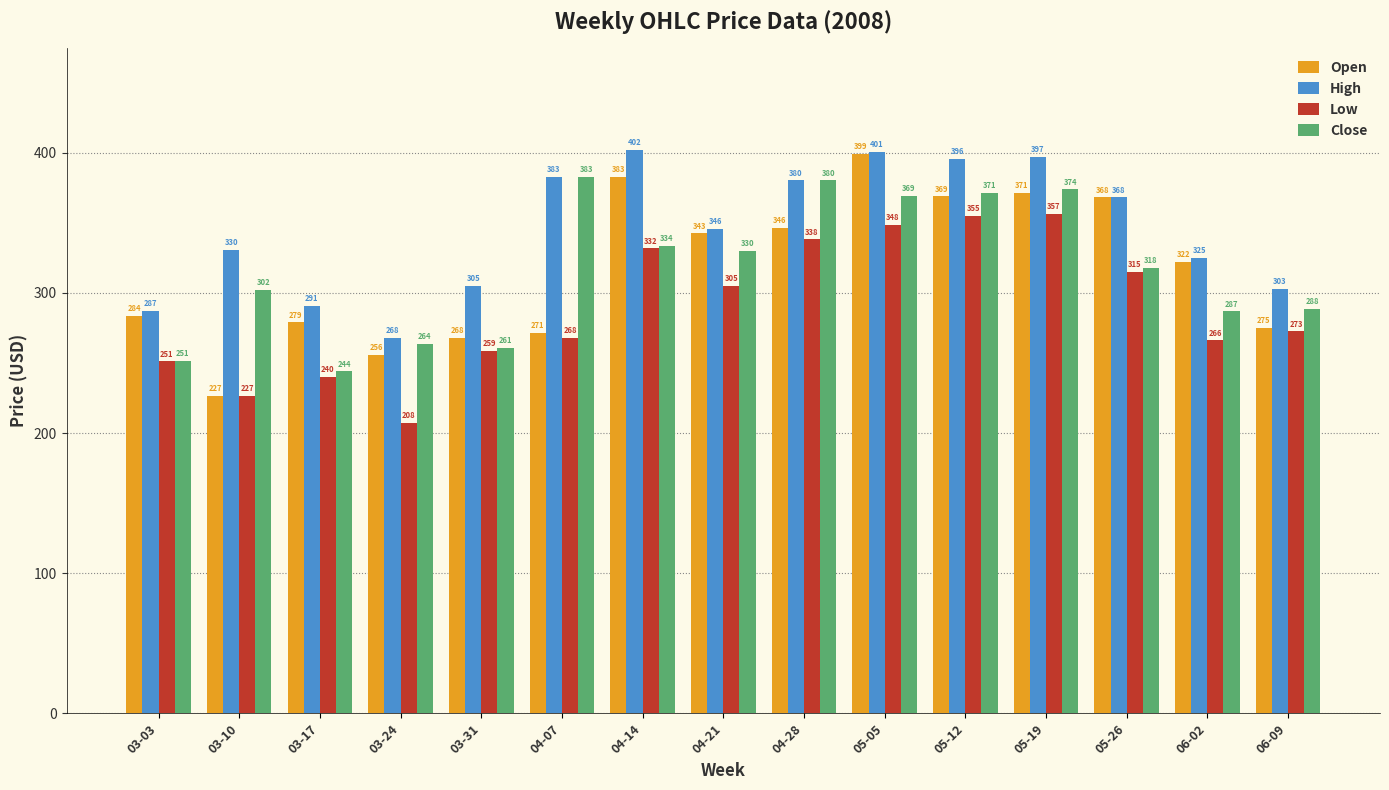

At which category is the sum across all series the highest?

05-05